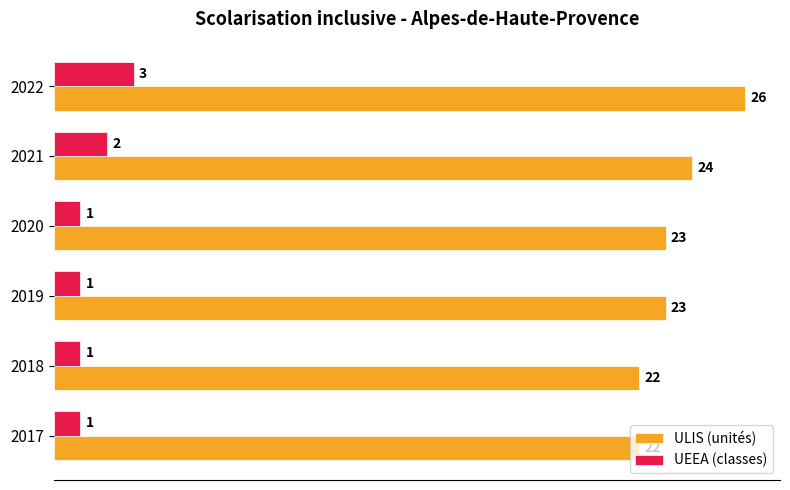

Rank the series by their maximum value, from highest to lowest.

ULIS (unités), UEEA (classes)